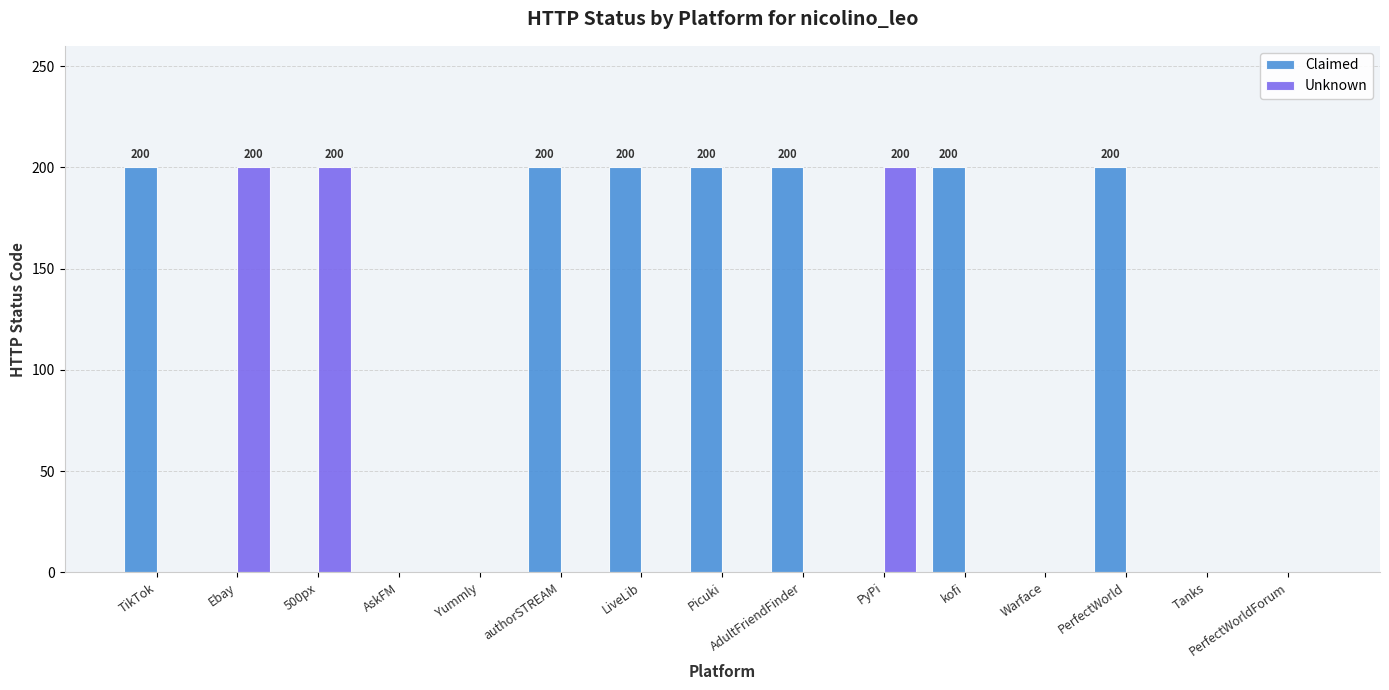

Which series changed the most between kofi and Warface?

Claimed